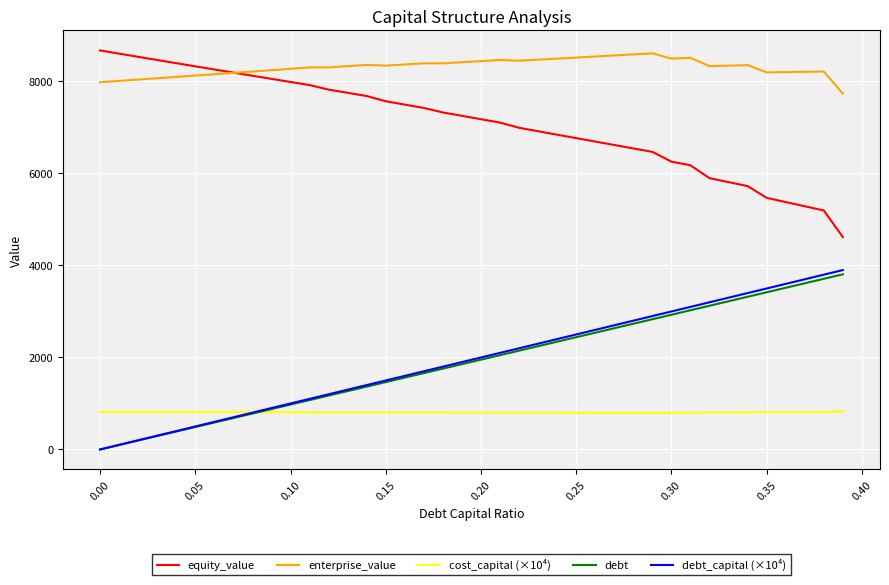

True or false: equity_value and debt_capital (×10⁴) intersect in this chart.

False